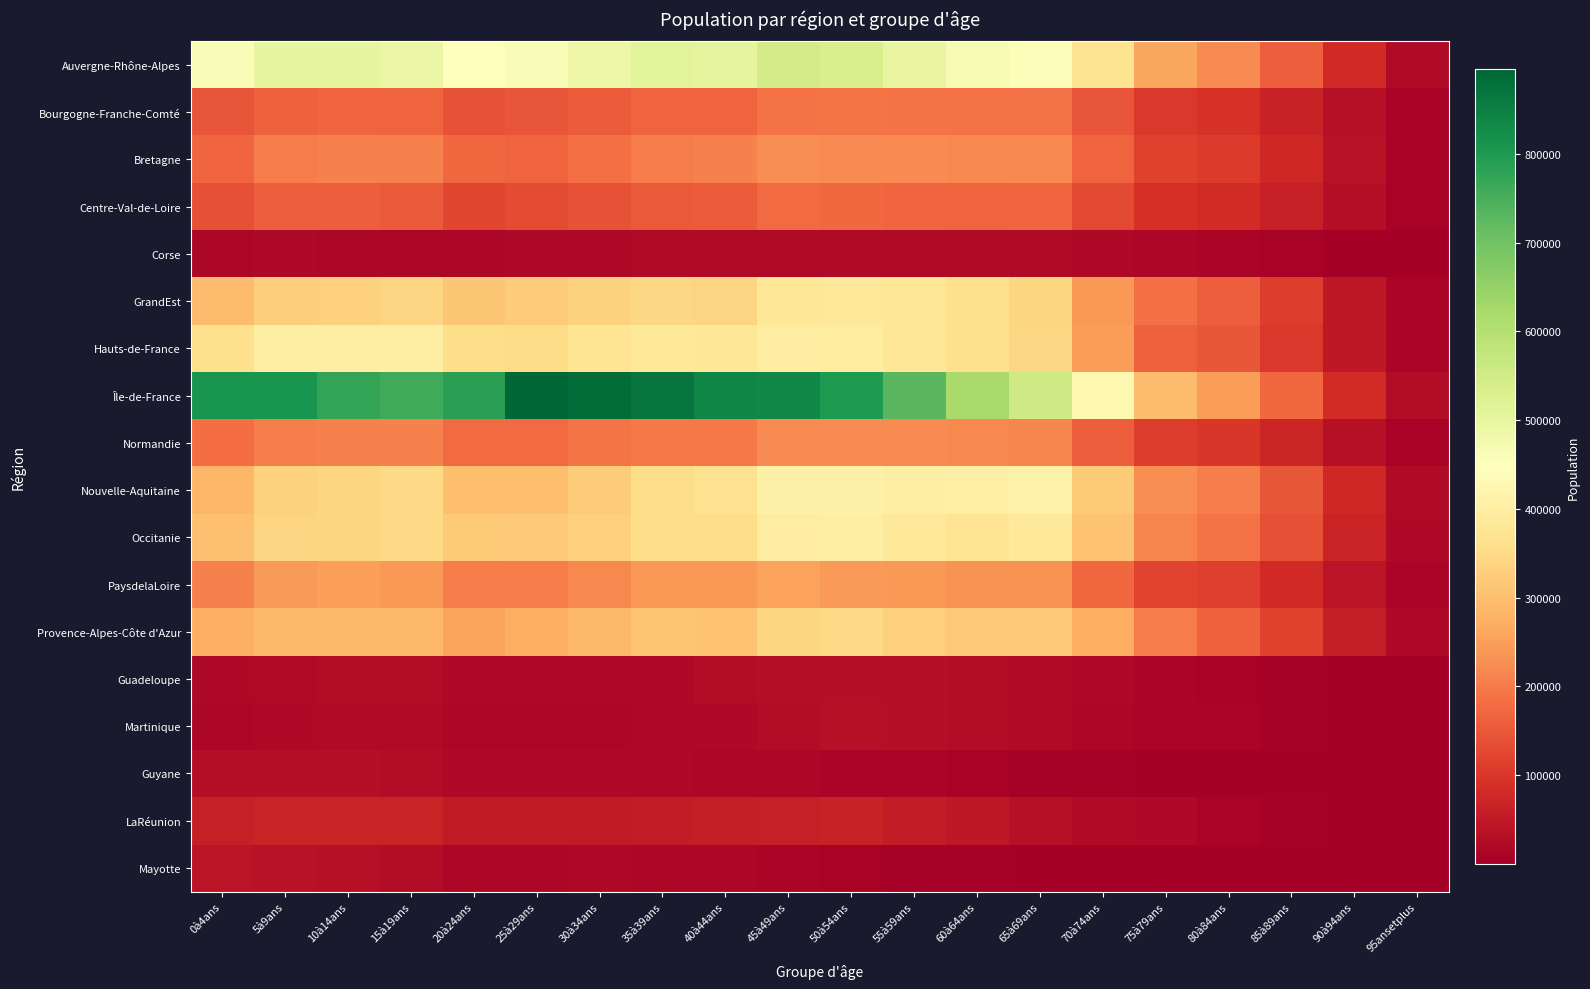

Reading left to right, extract all data points from this chart.

Auvergne-Rhône-Alpes: 0à4ans=459930	5à9ans=503123	10à14ans=501133	15à19ans=494570	20à24ans=447362	25à29ans=461497	30à34ans=488767	35à39ans=512843	40à44ans=505812	45à49ans=547481	50à54ans=536917	55à59ans=498300	60à64ans=468400	65à69ans=457440	70à74ans=367834	75à79ans=260240	80à84ans=222340	85à89ans=159884	90à94ans=77483	95ansetplus=23103
Bourgogne-Franche-Comté: 0à4ans=143727	5à9ans=163624	10à14ans=169751	15à19ans=167875	20à24ans=140115	25à29ans=144866	30à34ans=154428	35à39ans=164793	40à44ans=167038	45à49ans=188615	50à54ans=189917	55à59ans=188110	60à64ans=187583	65à69ans=188641	70à74ans=145574	75à79ans=103556	80à84ans=91447	85à89ans=66115	90à94ans=32148	95ansetplus=9884
Bretagne: 0à4ans=170688	5à9ans=201080	10à14ans=208389	15à19ans=206592	20à24ans=171977	25à29ans=166806	30à34ans=182007	35à39ans=200372	40à44ans=206643	45à49ans=227232	50à54ans=222421	55à59ans=220712	60à64ans=217928	65à69ans=219619	70à74ans=166147	75à79ans=116383	80à84ans=108415	85à89ans=76561	90à94ans=35465	95ansetplus=9977
Centre-Val-de-Loire: 0à4ans=138390	5à9ans=157618	10à14ans=160571	15à19ans=153176	20à24ans=123941	25à29ans=132783	30à34ans=143346	35à39ans=151184	40à44ans=155804	45à49ans=175618	50à54ans=173715	55à59ans=169230	60à64ans=167479	65à69ans=168331	70à74ans=129018	75à79ans=90325	80à84ans=83337	85à89ans=60239	90à94ans=29422	95ansetplus=9326
Corse: 0à4ans=16185	5à9ans=18716	10à14ans=17586	15à19ans=16533	20à24ans=15759	25à29ans=18540	30à34ans=20478	35à39ans=22147	40à44ans=21691	45à49ans=24509	50à54ans=23870	55à59ans=22308	60à64ans=21819	65à69ans=22565	70à74ans=18113	75à79ans=14972	80à84ans=11042	85à89ans=7447	90à94ans=3269	95ansetplus=1005
GrandEst: 0à4ans=296193	5à9ans=328206	10à14ans=330590	15à19ans=338464	20à24ans=311564	25à29ans=321813	30à34ans=334822	35à39ans=345156	40à44ans=338853	45à49ans=380390	50à54ans=387063	55à59ans=378791	60à64ans=361187	65à69ans=340571	70à74ans=240885	75à79ans=185068	80à84ans=159018	85à89ans=110177	90à94ans=48536	95ansetplus=13042
Hauts-de-France: 0à4ans=363659	5à9ans=401284	10à14ans=399360	15à19ans=400597	20à24ans=355061	25à29ans=352372	30à34ans=373479	35à39ans=383165	40à44ans=378316	45à49ans=398572	50à54ans=391977	55à59ans=380075	60à64ans=361538	65à69ans=345353	70à74ans=246473	75à79ans=161168	80à84ans=147858	85à89ans=104844	90à94ans=46630	95ansetplus=12327
Île-de-France: 0à4ans=809922	5à9ans=809447	10à14ans=776208	15à19ans=760061	20à24ans=783901	25à29ans=895260	30à34ans=881531	35à39ans=868899	40à44ans=838659	45à49ans=834772	50à54ans=799609	55à59ans=728461	60à64ans=620540	65à69ans=555548	70à74ans=425630	75à79ans=296763	80à84ans=245712	85à89ans=172353	90à94ans=83404	95ansetplus=26767
Normandie: 0à4ans=178792	5à9ans=205749	10à14ans=209353	15à19ans=207497	20à24ans=176464	25à29ans=177769	30à34ans=190197	35à39ans=199192	40à44ans=198809	45à49ans=221109	50à54ans=221682	55à59ans=220861	60à64ans=219095	65à69ans=214742	70à74ans=159219	75à79ans=109581	80à84ans=101221	85à89ans=72045	90à94ans=34244	95ansetplus=9856
Nouvelle-Aquitaine: 0à4ans=285942	5à9ans=332346	10à14ans=342475	15à19ans=347428	20à24ans=299709	25à29ans=300701	30à34ans=323058	35à39ans=355790	40à44ans=365183	45à49ans=408183	50à54ans=406396	55à59ans=399834	60à64ans=404537	65à69ans=412472	70à74ans=319564	75à79ans=224279	80à84ans=203410	85à89ans=150320	90à94ans=74807	95ansetplus=23344
Occitanie: 0à4ans=301797	5à9ans=339023	10à14ans=342523	15à19ans=349244	20à24ans=321756	25à29ans=316877	30à34ans=332273	35à39ans=358215	40à44ans=356130	45à49ans=396319	50à54ans=399536	55à59ans=383486	60à64ans=374194	65à69ans=381576	70à74ans=307661	75à79ans=212748	80à84ans=185959	85à89ans=138335	90à94ans=66859	95ansetplus=20985
PaysdelaLoire: 0à4ans=209910	5à9ans=244066	10à14ans=249815	15à19ans=240601	20à24ans=201058	25à29ans=201345	30à34ans=218265	35à39ans=238107	40à44ans=239236	45à49ans=254038	50à54ans=244819	55à59ans=238018	60à64ans=231546	65à69ans=232430	70à74ans=172376	75à79ans=121329	80à84ans=112569	85à89ans=79719	90à94ans=39879	95ansetplus=12297
Provence-Alpes-Côte d'Azur: 0à4ans=273400	5à9ans=290793	10à14ans=288637	15à19ans=288876	20à24ans=256321	25à29ans=270372	30à34ans=289869	35à39ans=308401	40à44ans=305088	45à49ans=340205	50à54ans=347494	55à59ans=329092	60à64ans=316078	65à69ans=317922	70à74ans=272717	75à79ans=201263	80à84ans=163912	85à89ans=117658	90à94ans=56789	95ansetplus=17945
Guadeloupe: 0à4ans=19883	5à9ans=23888	10à14ans=27831	15à19ans=26753	20à24ans=18748	25à29ans=18095	30à34ans=17998	35à39ans=19829	40à44ans=24931	45à49ans=29464	50à54ans=31314	55à59ans=29958	60à64ans=26273	65à69ans=22799	70à74ans=17615	75à79ans=12556	80à84ans=9578	85à89ans=5715	90à94ans=3080	95ansetplus=1321
Martinique: 0à4ans=17260	5à9ans=20529	10à14ans=22987	15à19ans=23350	20à24ans=16901	25à29ans=17306	30à34ans=17427	35à39ans=17961	40à44ans=20965	45à49ans=27971	50à54ans=32488	55à59ans=30838	60à64ans=27086	65à69ans=22519	70à74ans=17376	75à79ans=13626	80à84ans=11107	85à89ans=6433	90à94ans=3195	95ansetplus=1458
Guyane: 0à4ans=30137	5à9ans=30485	10à14ans=29490	15à19ans=26255	20à24ans=18797	25à29ans=19146	30à34ans=19586	35à39ans=19526	40à44ans=17432	45à49ans=16032	50à54ans=13482	55à59ans=11451	60à64ans=8890	65à69ans=6093	70à74ans=4086	75à79ans=2349	80à84ans=1503	85à89ans=825	90à94ans=404	95ansetplus=159
LaRéunion: 0à4ans=60324	5à9ans=66585	10à14ans=69543	15à19ans=66678	20à24ans=50630	25à29ans=51026	30à34ans=52171	35à39ans=54470	40à44ans=56904	45à49ans=61922	50à54ans=65323	55à59ans=54612	60à64ans=46527	65à69ans=34656	70à74ans=24265	75à79ans=17928	80à84ans=12254	85à89ans=6282	90à94ans=2918	95ansetplus=943
Mayotte: 0à4ans=40799	5à9ans=38109	10à14ans=34715	15à19ans=25935	20à24ans=16745	25à29ans=17299	30à34ans=17768	35à39ans=17235	40à44ans=14473	45à49ans=11645	50à54ans=7569	55à59ans=6136	60à64ans=4264	65à69ans=2920	70à74ans=1652	75à79ans=1162	80à84ans=640	85à89ans=326	90à94ans=116	95ansetplus=113